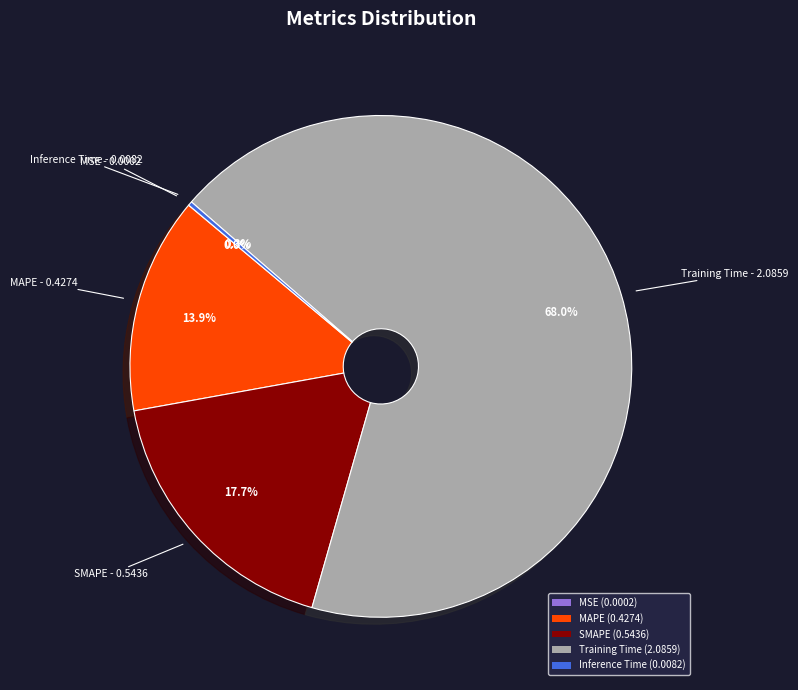

What is the total percentage of Training Time (2.0859) and SMAPE (0.5436)?

85.8%